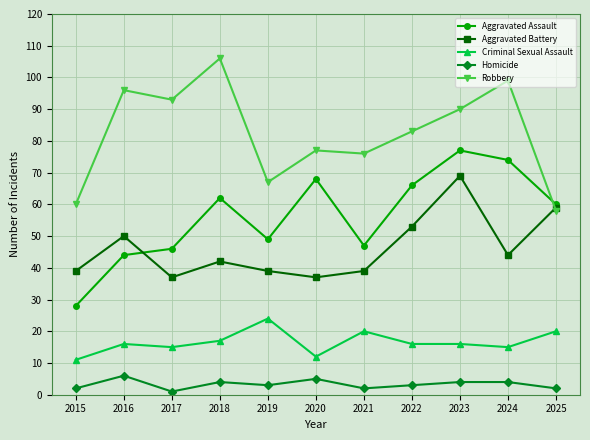

Is it true that Aggravated Battery equals 27 at 2018?

False